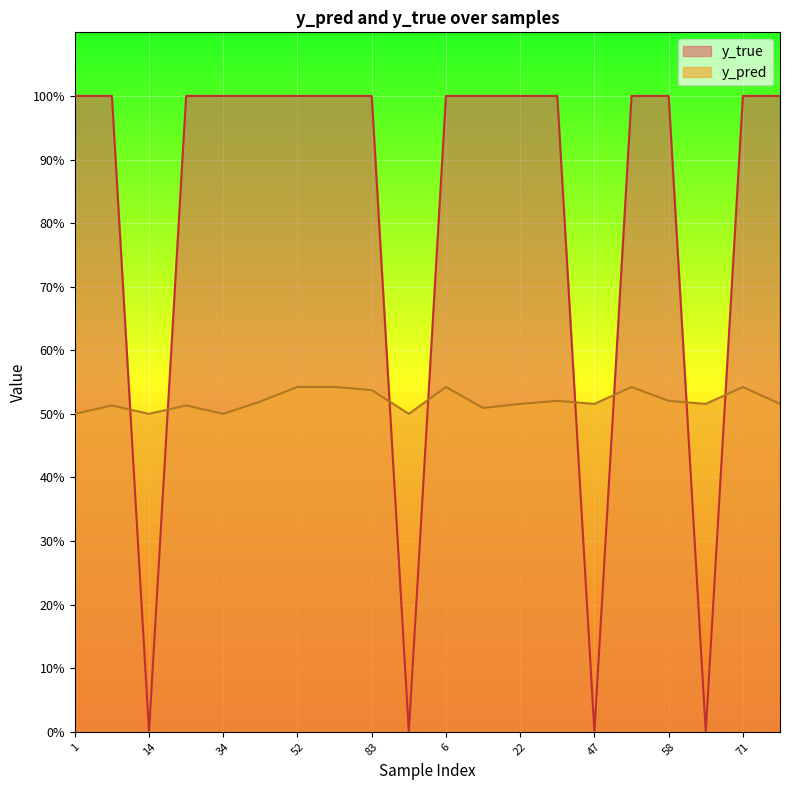

Is the value of y_true at 58 greater than the value of y_pred at 71?

Yes